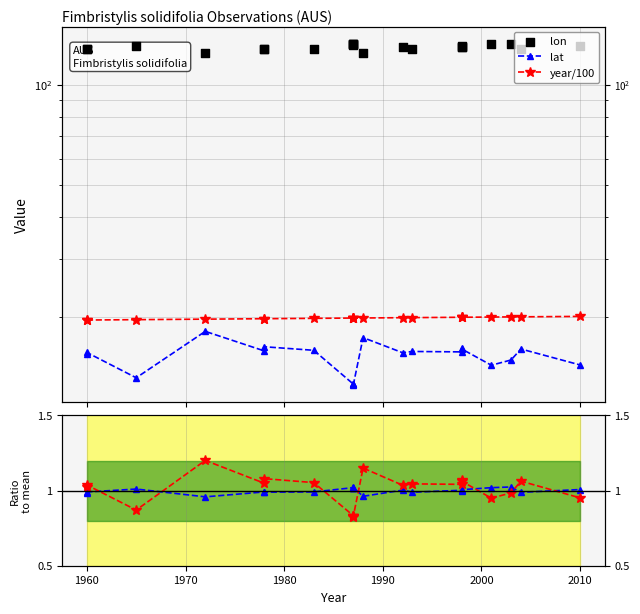

Which series has the largest total across all categories?

lon